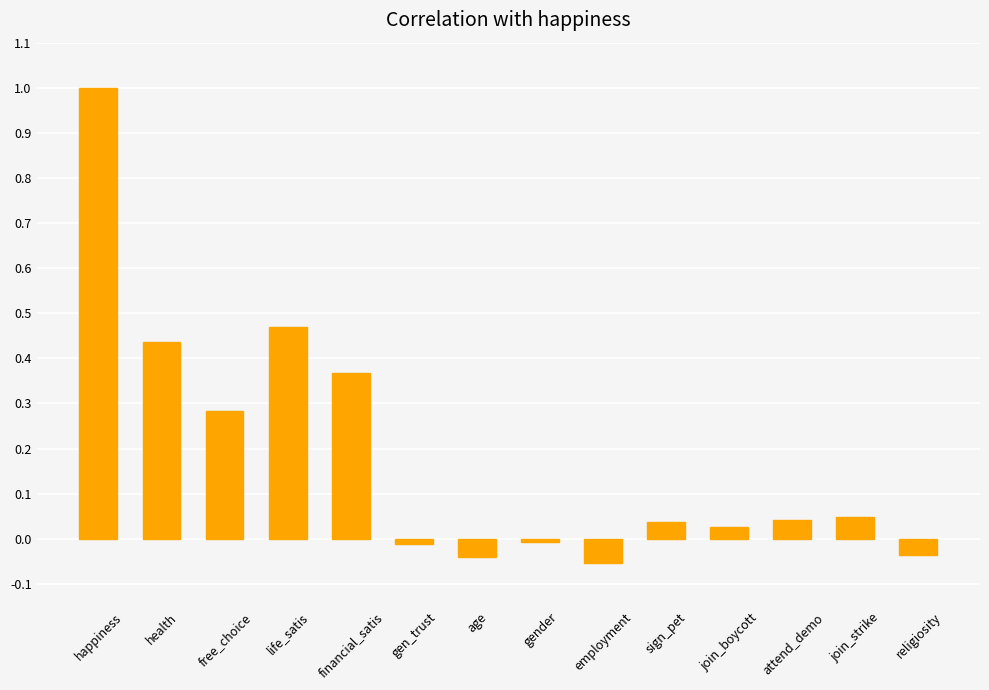

What is the label of the 13th bar from the left?

join_strike